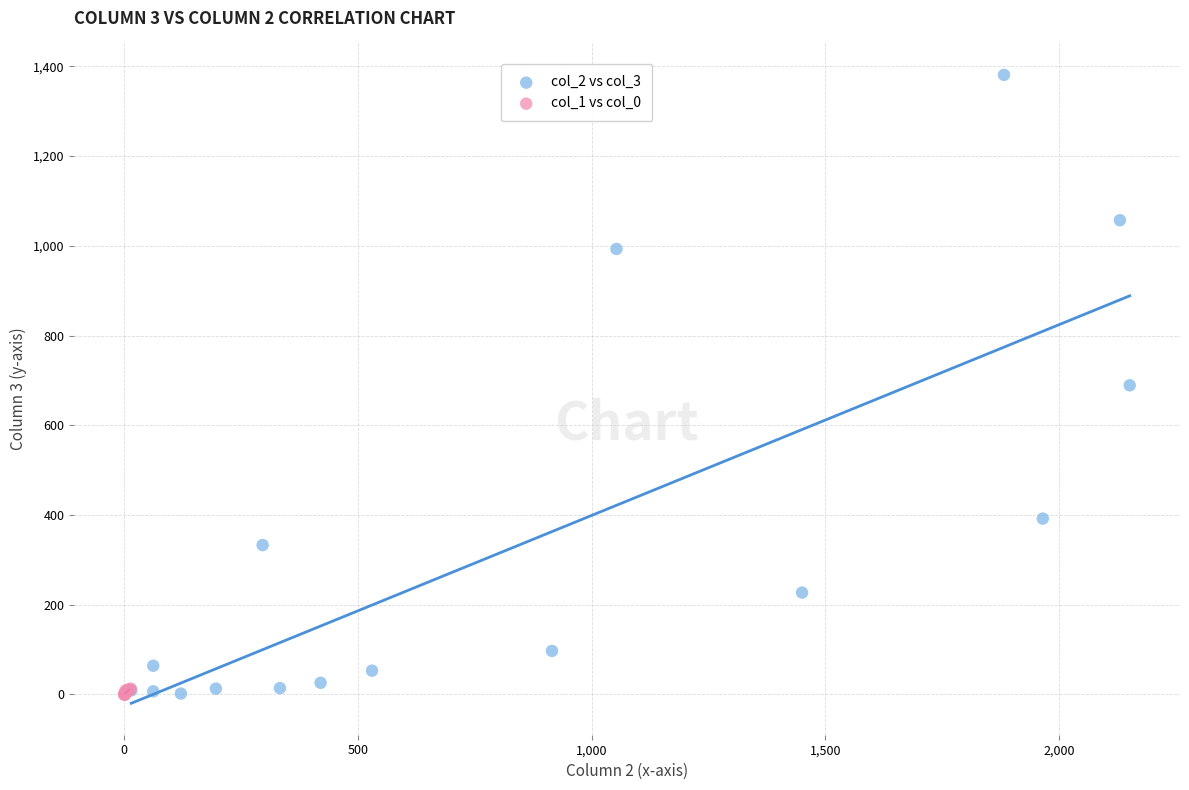

Which series contains the highest Y value?

col_2 vs col_3